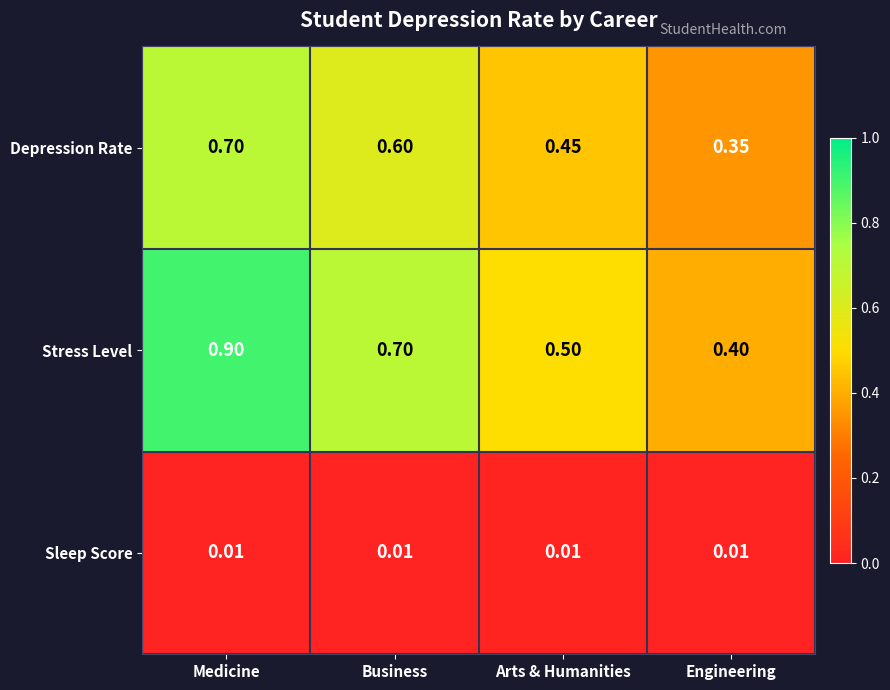

What is the difference between the highest and lowest values at Engineering?

0.4